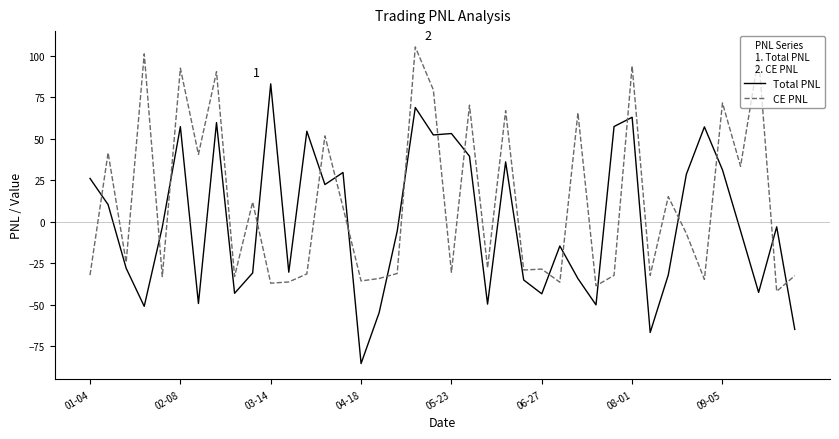

After their last crossing, which series has the higher values: CE PNL or Total PNL?

CE PNL